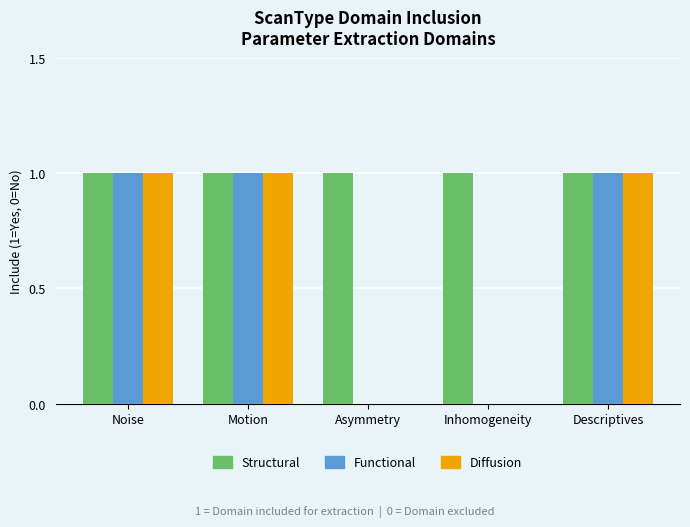

The Functional series shows 1 at Inhomogeneity. True or false?

False